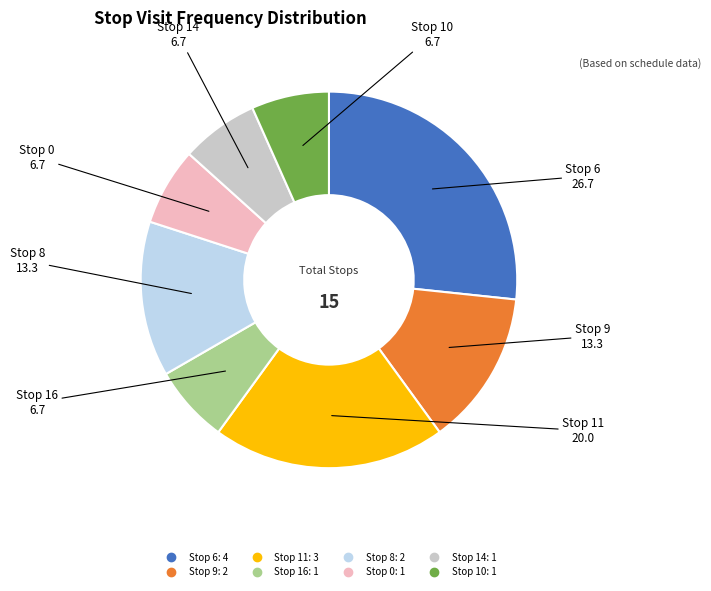

Which has a higher value, Stop 0 or Stop 8?

Stop 8